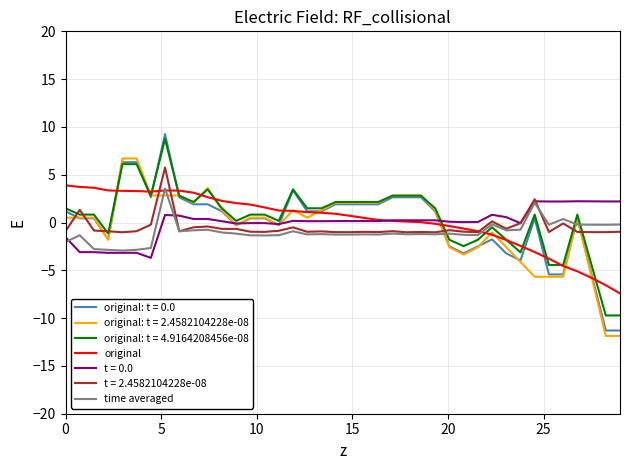

What is the highest value of the t = 0.0 series?

2.2